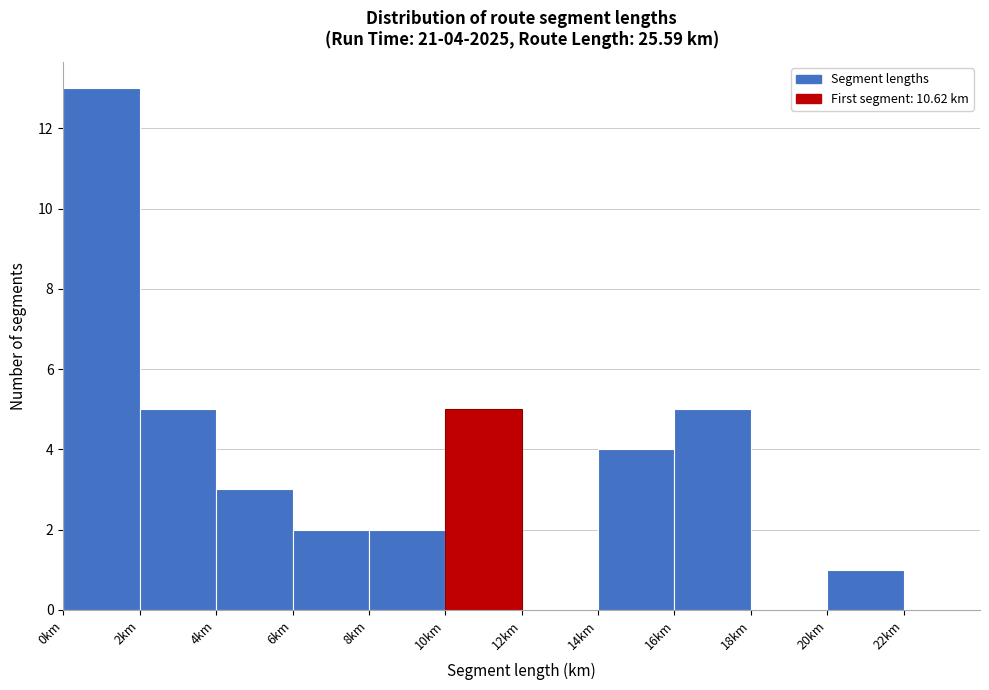

Which range on the x-axis has the tallest bar?

0 to 2